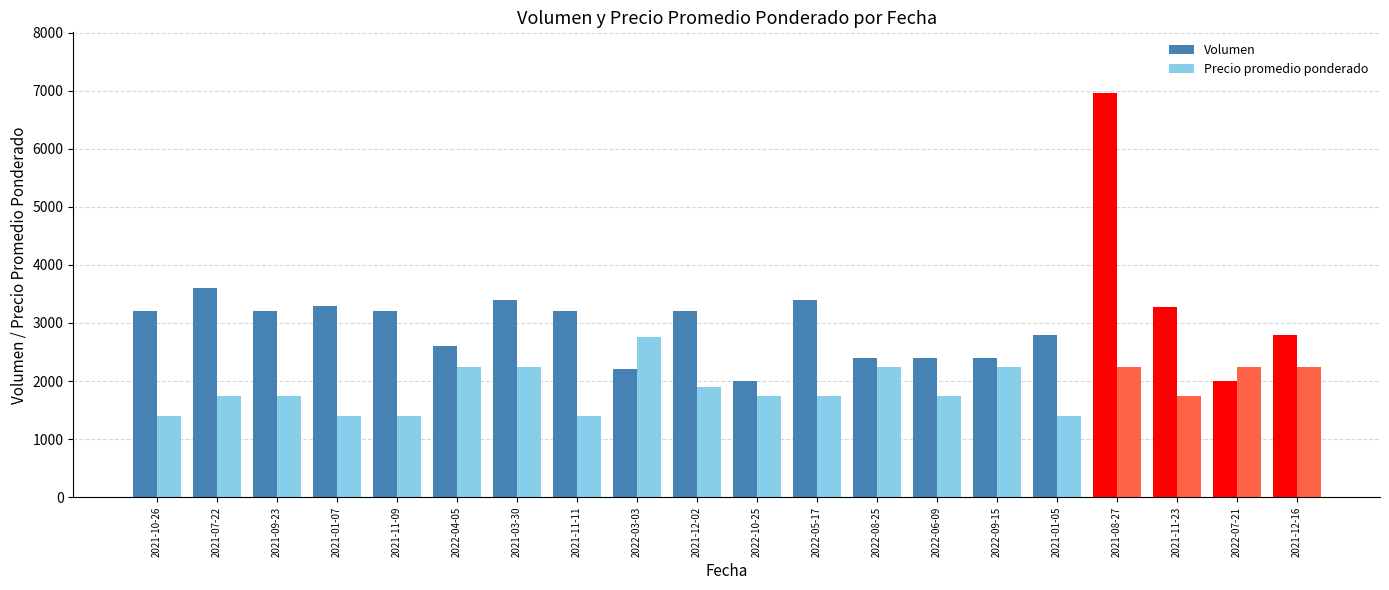

Which series has the widest spread of values?

Volumen